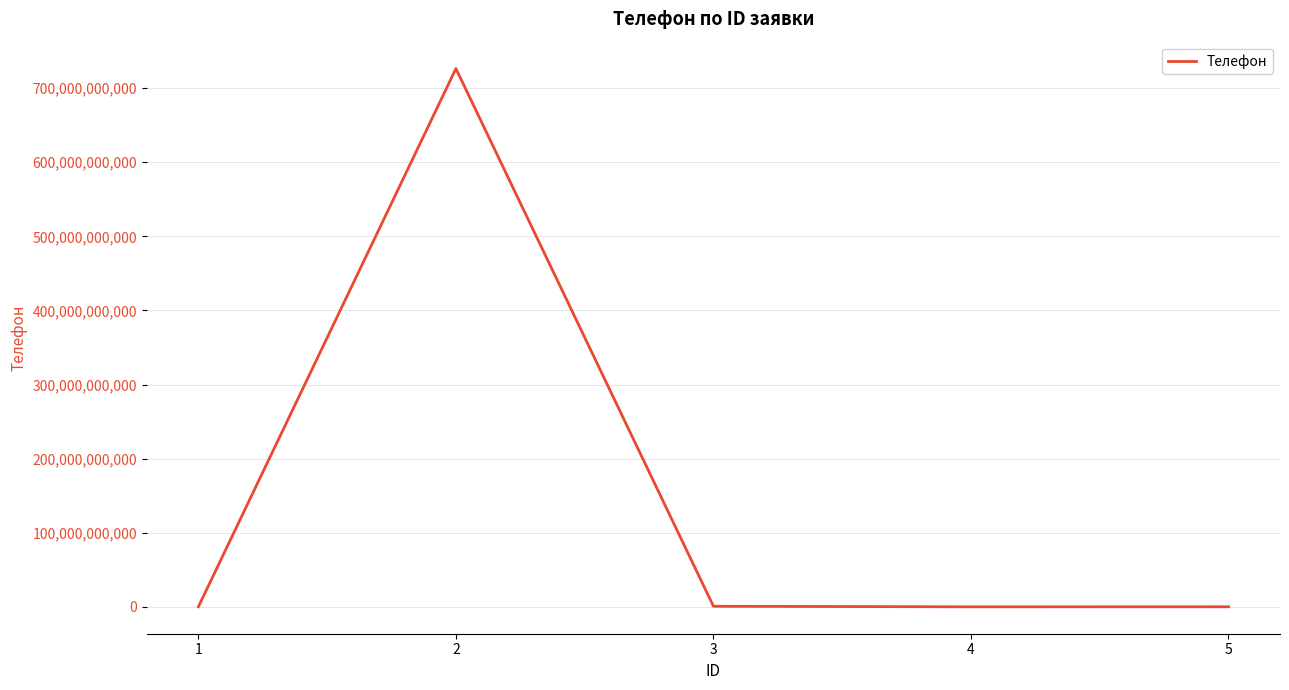

What is the difference between the maximum and minimum values?

726374099789